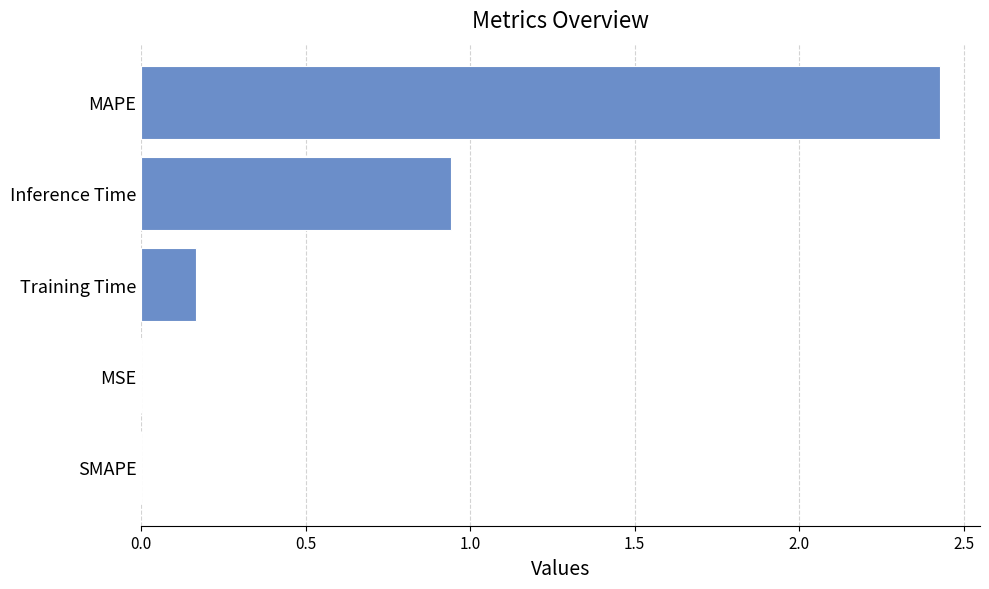

Between Training Time and MSE, which is larger?

Training Time